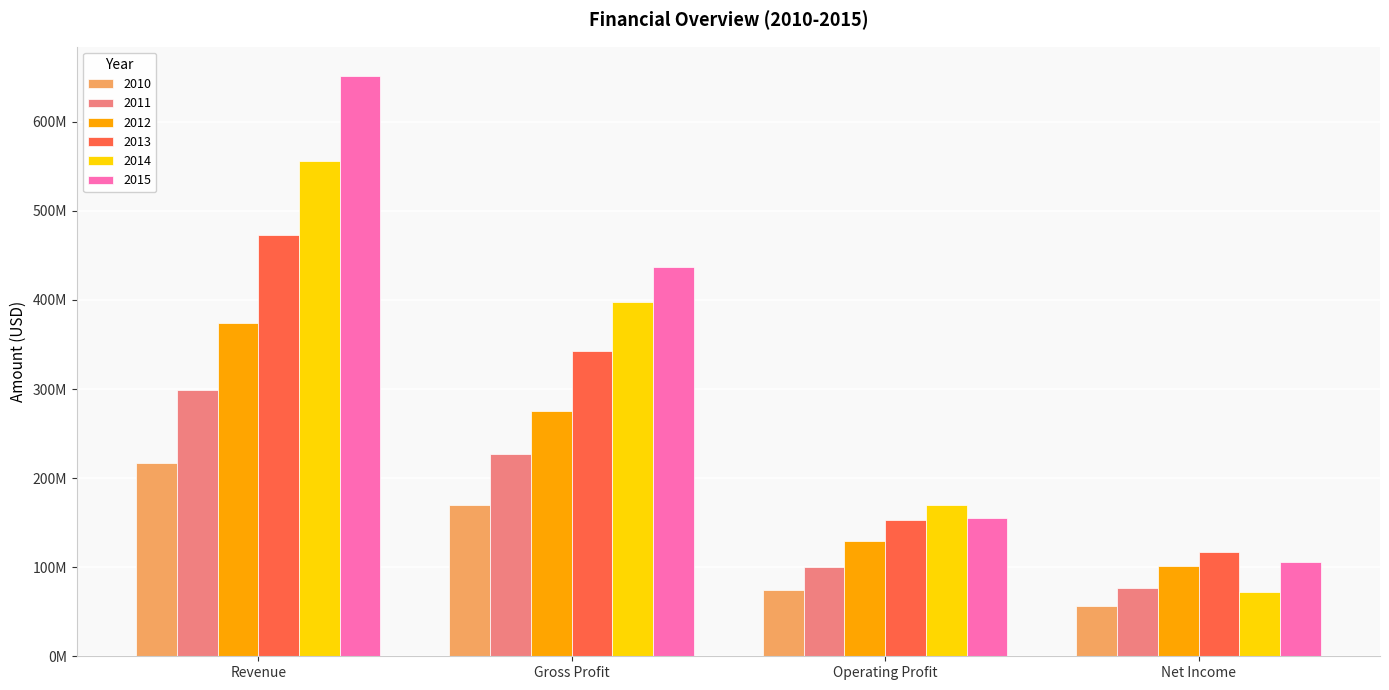

What is the sum of the 2011 values at Net Income and Revenue?

375712000